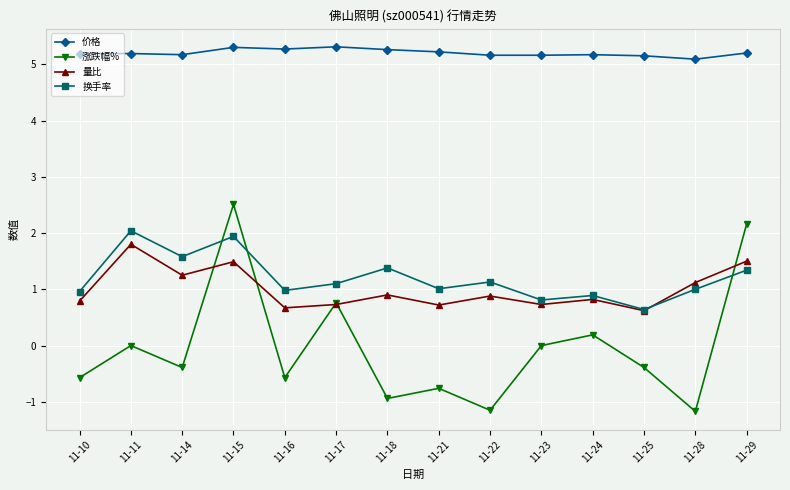

At which category is the sum across all series the highest?

11-15